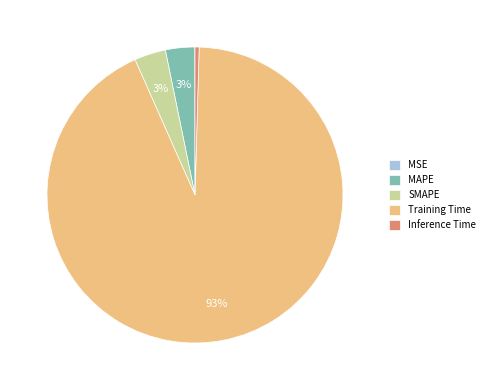

The Inference Time slice represents 0% of the pie. True or false?

True